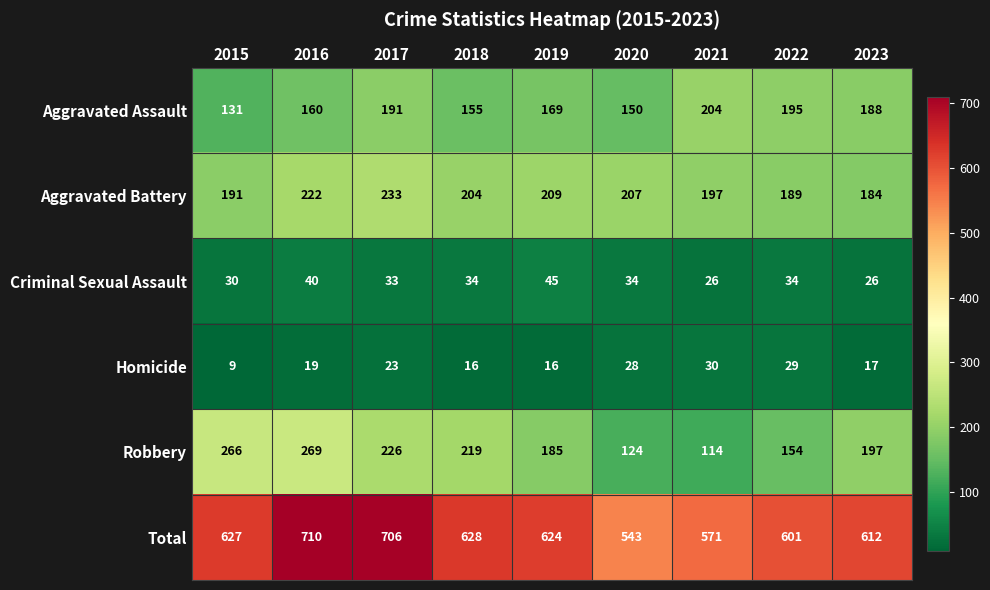

At which category is the sum across all series the highest?

2016